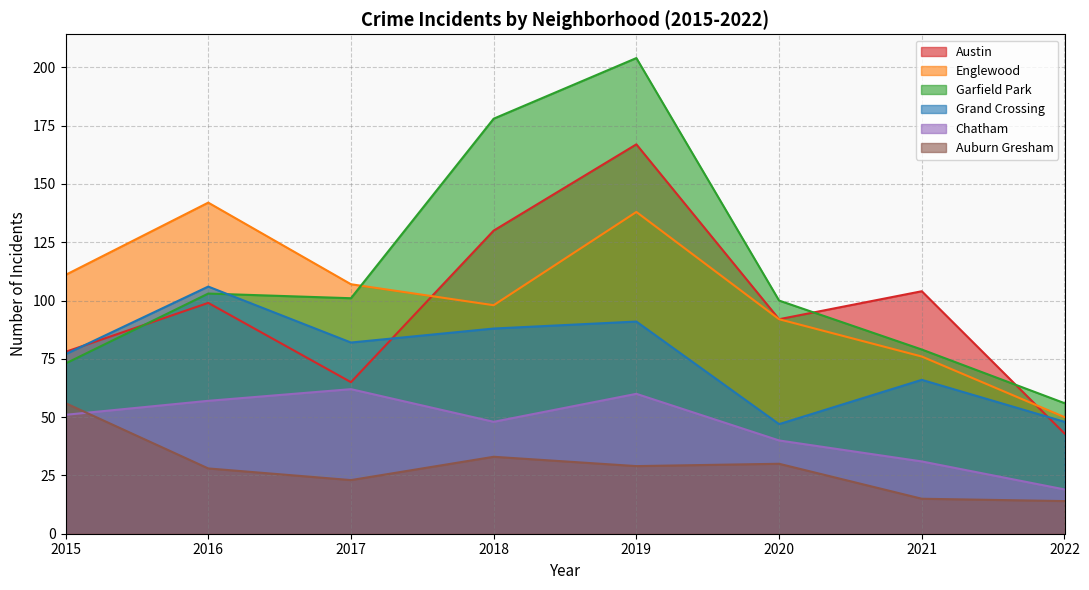

Reading left to right, what are all the values shown in this chart?

Austin: 78	99	65	130	167	92	104	43
Englewood: 111	142	107	98	138	92	76	50
Garfield Park: 73	103	101	178	204	100	79	56
Grand Crossing: 77	106	82	88	91	47	66	48
Chatham: 51	57	62	48	60	40	31	19
Auburn Gresham: 56	28	23	33	29	30	15	14